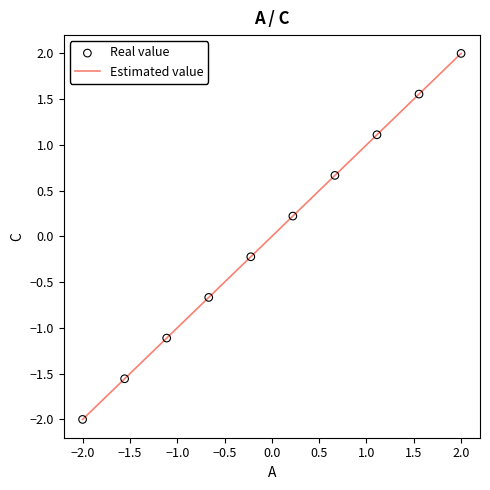

What is the difference between the maximum and minimum values?

4.0